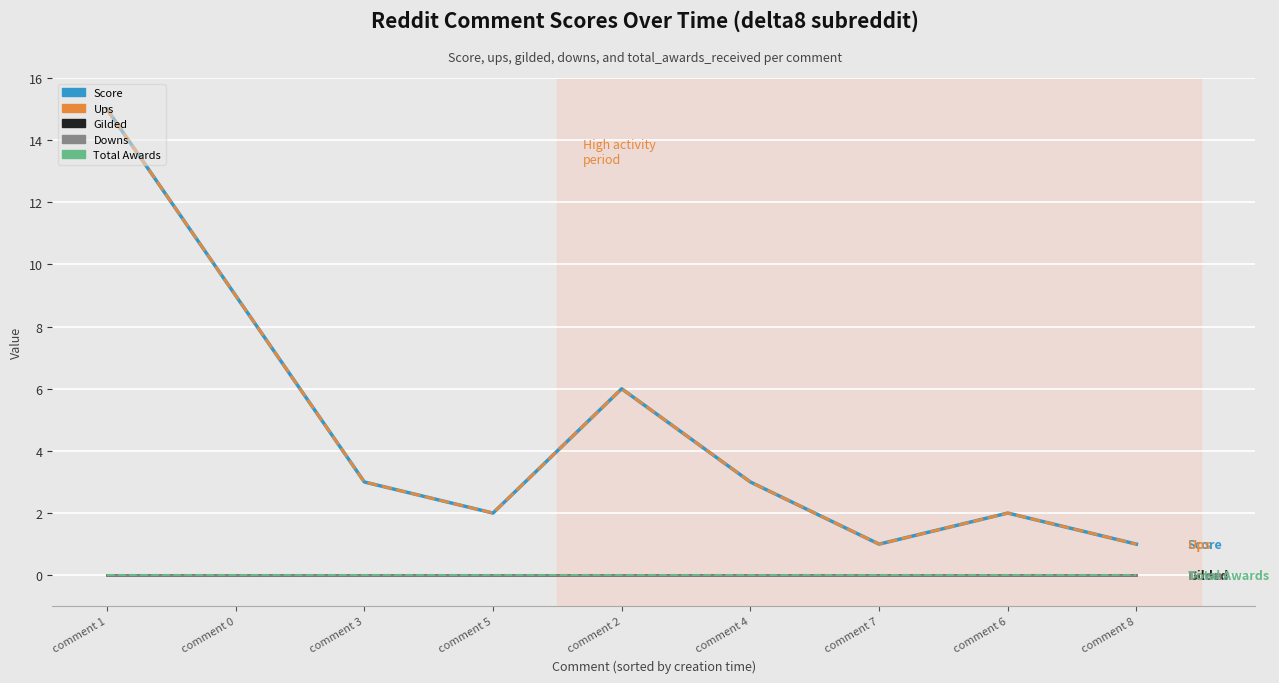

In Score, how many points are lower than both neighbors (excluding endpoints)?

2